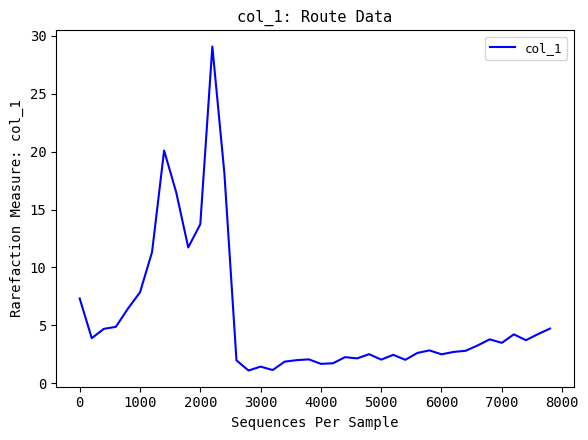

What is the minimum value shown in the chart?

1.1